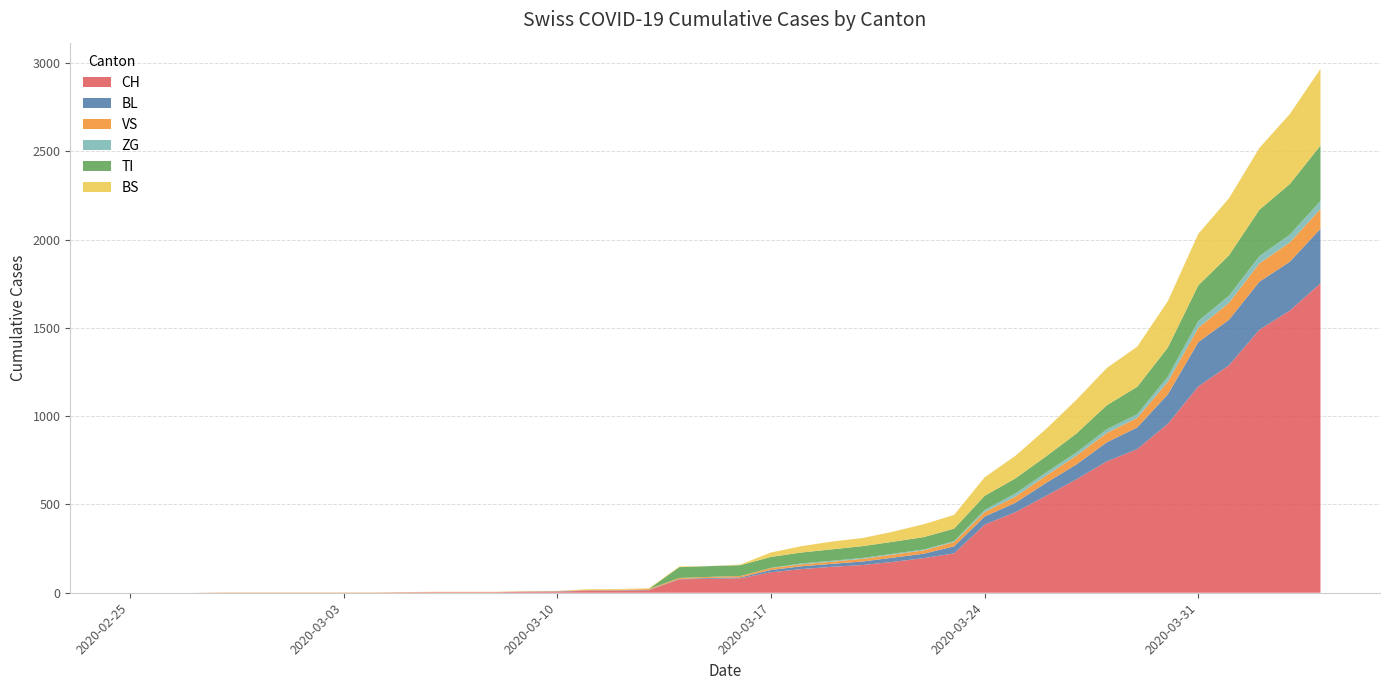

Reading left to right, what are all the values shown in this chart?

CH: 2020-02-25=0	2020-02-26=0	2020-02-27=0	2020-02-28=0	2020-02-29=0	2020-03-01=0	2020-03-02=0	2020-03-03=0	2020-03-04=0	2020-03-05=2	2020-03-06=3	2020-03-07=3	2020-03-08=3	2020-03-09=5	2020-03-10=6	2020-03-11=11	2020-03-12=12	2020-03-13=14	2020-03-14=76	2020-03-15=79	2020-03-16=82	2020-03-17=116	2020-03-18=134	2020-03-19=147	2020-03-20=157	2020-03-21=175	2020-03-22=196	2020-03-23=223	2020-03-24=386	2020-03-25=456	2020-03-26=548	2020-03-27=642	2020-03-28=744	2020-03-29=814	2020-03-30=957	2020-03-31=1169	2020-04-01=1288	2020-04-02=1490	2020-04-03=1599	2020-04-04=1753
BL: 2020-02-25=0	2020-02-26=0	2020-02-27=0	2020-02-28=0	2020-02-29=0	2020-03-01=0	2020-03-02=0	2020-03-03=0	2020-03-04=0	2020-03-05=0	2020-03-06=0	2020-03-07=0	2020-03-08=0	2020-03-09=1	2020-03-10=2	2020-03-11=2	2020-03-12=2	2020-03-13=2	2020-03-14=2	2020-03-15=5	2020-03-16=5	2020-03-17=13	2020-03-18=16	2020-03-19=17	2020-03-20=20	2020-03-21=24	2020-03-22=25	2020-03-23=40	2020-03-24=46	2020-03-25=53	2020-03-26=73	2020-03-27=84	2020-03-28=108	2020-03-29=123	2020-03-30=167	2020-03-31=251	2020-04-01=258	2020-04-02=272	2020-04-03=277	2020-04-04=309
VS: 2020-02-25=0	2020-02-26=0	2020-02-27=0	2020-02-28=2	2020-02-29=2	2020-03-01=2	2020-03-02=2	2020-03-03=2	2020-03-04=2	2020-03-05=2	2020-03-06=2	2020-03-07=2	2020-03-08=2	2020-03-09=2	2020-03-10=2	2020-03-11=3	2020-03-12=3	2020-03-13=5	2020-03-14=6	2020-03-15=6	2020-03-16=8	2020-03-17=11	2020-03-18=11	2020-03-19=12	2020-03-20=15	2020-03-21=17	2020-03-22=19	2020-03-23=24	2020-03-24=25	2020-03-25=35	2020-03-26=41	2020-03-27=50	2020-03-28=53	2020-03-29=54	2020-03-30=71	2020-03-31=81	2020-04-01=96	2020-04-02=104	2020-04-03=109	2020-04-04=112
ZG: 2020-02-25=0	2020-02-26=0	2020-02-27=0	2020-02-28=0	2020-02-29=0	2020-03-01=0	2020-03-02=0	2020-03-03=0	2020-03-04=0	2020-03-05=0	2020-03-06=0	2020-03-07=0	2020-03-08=0	2020-03-09=0	2020-03-10=0	2020-03-11=0	2020-03-12=0	2020-03-13=0	2020-03-14=0	2020-03-15=0	2020-03-16=0	2020-03-17=1	2020-03-18=5	2020-03-19=5	2020-03-20=5	2020-03-21=5	2020-03-22=5	2020-03-23=5	2020-03-24=12	2020-03-25=18	2020-03-26=18	2020-03-27=18	2020-03-28=21	2020-03-29=21	2020-03-30=29	2020-03-31=39	2020-04-01=40	2020-04-02=41	2020-04-03=44	2020-04-04=46
TI: 2020-02-25=0	2020-02-26=0	2020-02-27=0	2020-02-28=0	2020-02-29=0	2020-03-01=0	2020-03-02=0	2020-03-03=0	2020-03-04=0	2020-03-05=0	2020-03-06=0	2020-03-07=0	2020-03-08=0	2020-03-09=0	2020-03-10=0	2020-03-11=0	2020-03-12=0	2020-03-13=0	2020-03-14=61	2020-03-15=61	2020-03-16=61	2020-03-17=62	2020-03-18=62	2020-03-19=65	2020-03-20=67	2020-03-21=68	2020-03-22=70	2020-03-23=71	2020-03-24=80	2020-03-25=85	2020-03-26=91	2020-03-27=107	2020-03-28=136	2020-03-29=155	2020-03-30=165	2020-03-31=202	2020-04-01=229	2020-04-02=263	2020-04-03=287	2020-04-04=314
BS: 2020-02-25=0	2020-02-26=0	2020-02-27=0	2020-02-28=0	2020-02-29=0	2020-03-01=0	2020-03-02=0	2020-03-03=0	2020-03-04=0	2020-03-05=0	2020-03-06=0	2020-03-07=0	2020-03-08=0	2020-03-09=0	2020-03-10=0	2020-03-11=4	2020-03-12=4	2020-03-13=4	2020-03-14=4	2020-03-15=0	2020-03-16=4	2020-03-17=25	2020-03-18=36	2020-03-19=44	2020-03-20=46	2020-03-21=57	2020-03-22=73	2020-03-23=78	2020-03-24=105	2020-03-25=128	2020-03-26=155	2020-03-27=191	2020-03-28=211	2020-03-29=228	2020-03-30=263	2020-03-31=292	2020-04-01=323	2020-04-02=350	2020-04-03=397	2020-04-04=434